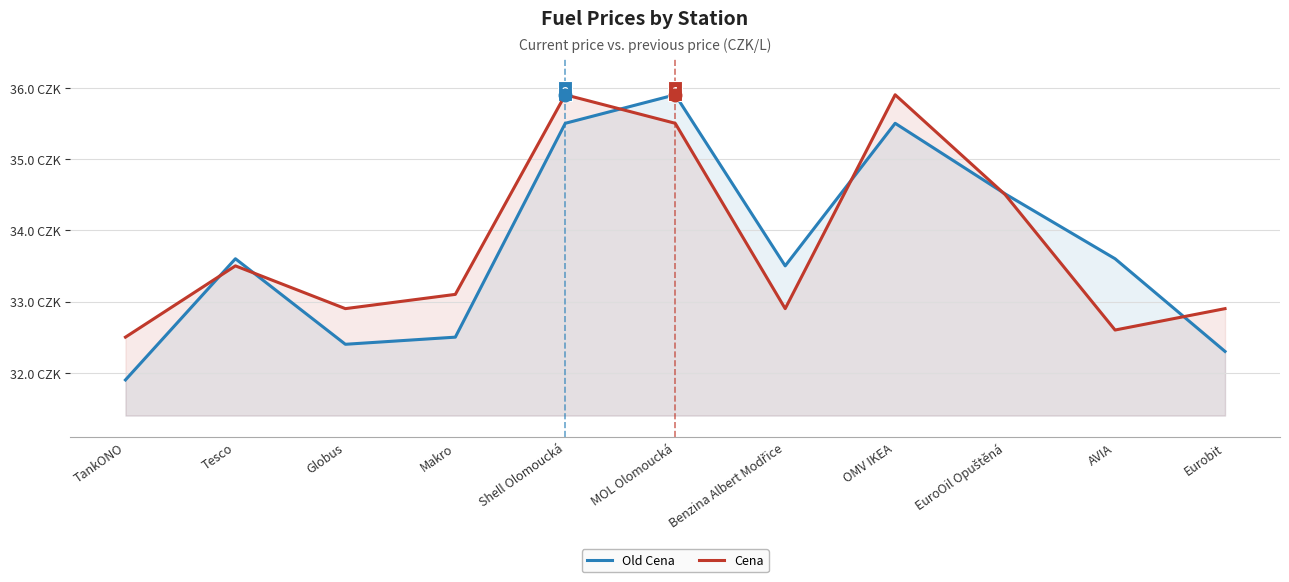

Where do Old Cena and Cena first cross each other?

TankONO and Tesco